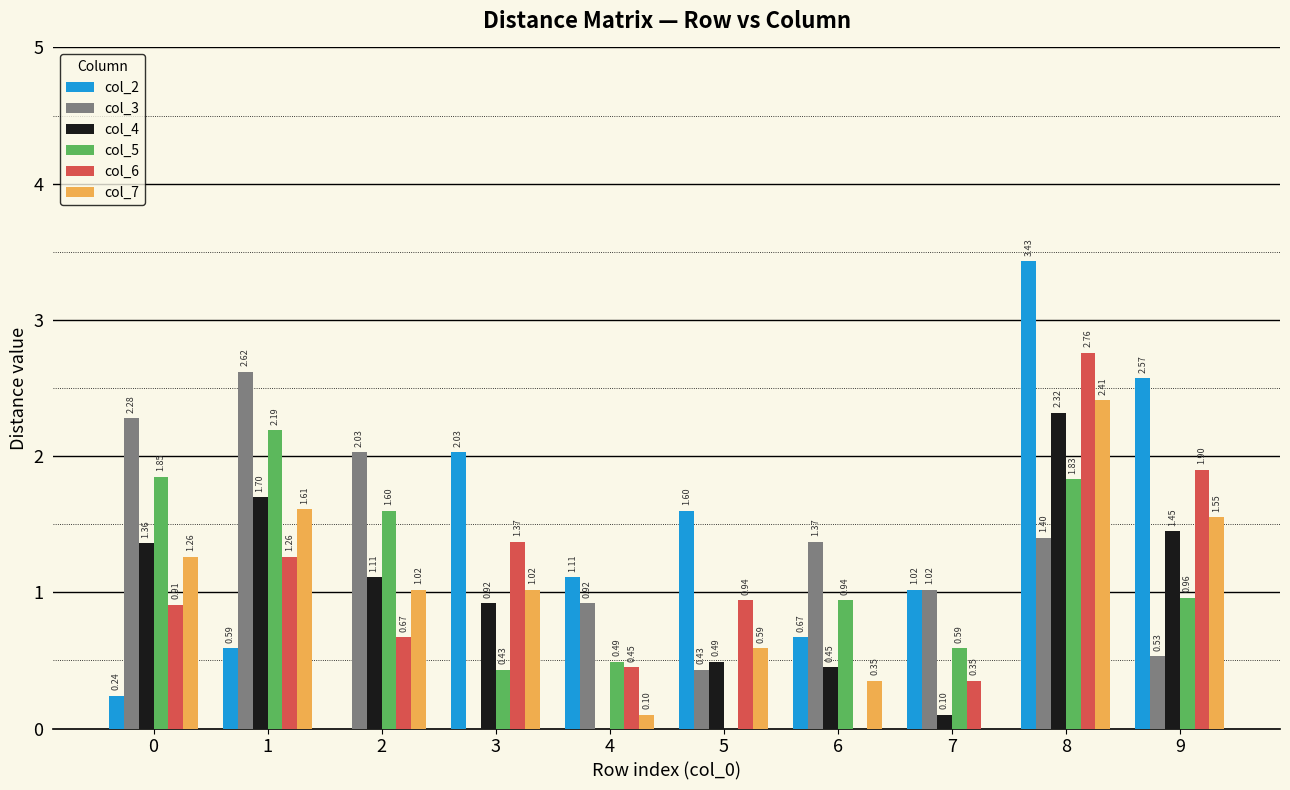

The value of col_3 at 3 is 1.0. True or false?

False